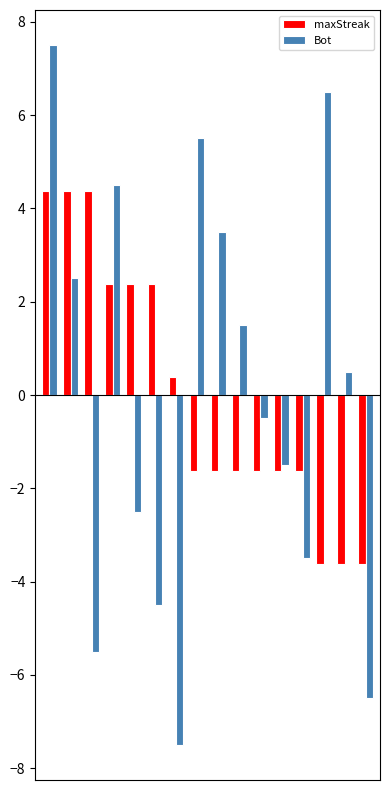

Which series has the widest spread of values?

Bot